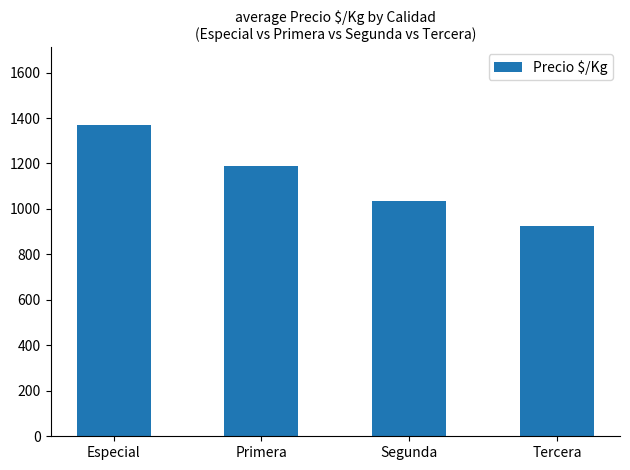

What is the greatest value displayed?

1369